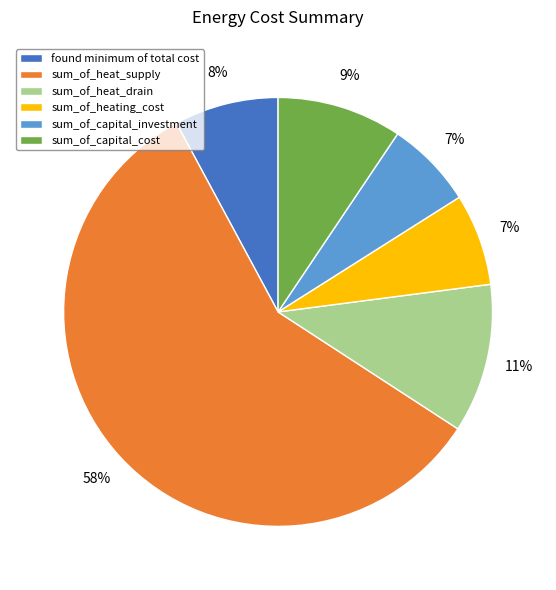

The found minimum of total cost slice represents 8% of the pie. True or false?

True